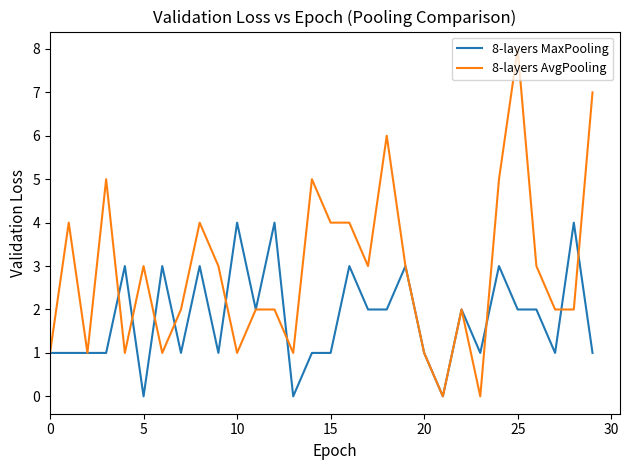

What is the difference between the second highest and minimum values in the 8-layers AvgPooling series?

7